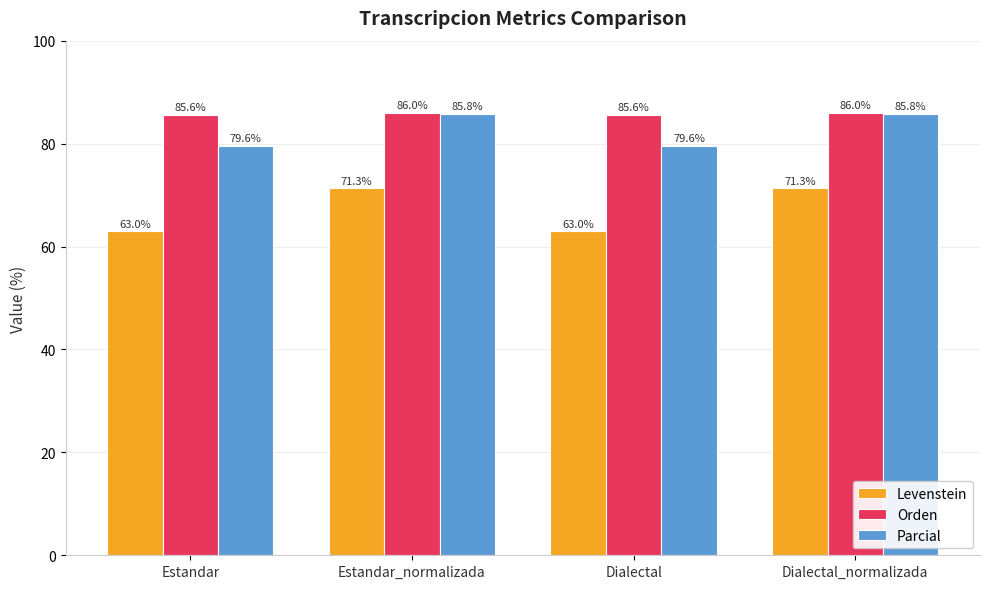

How many groups of bars are there?

4